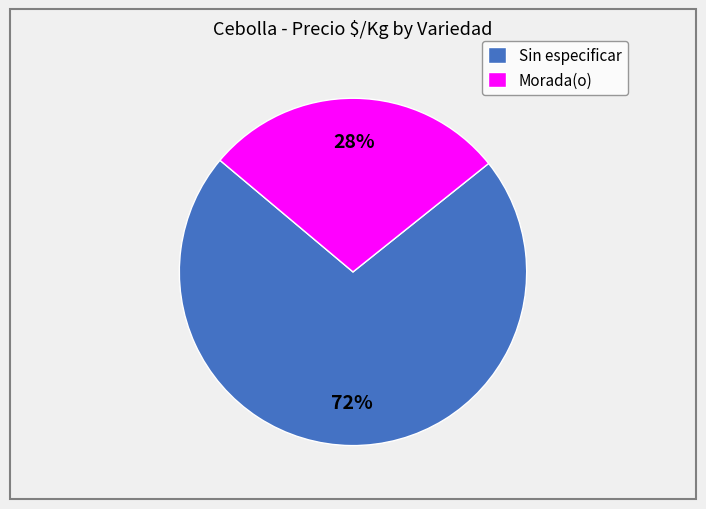

What is the ratio of the value at Sin especificar to the value at Morada(o)?

2.6